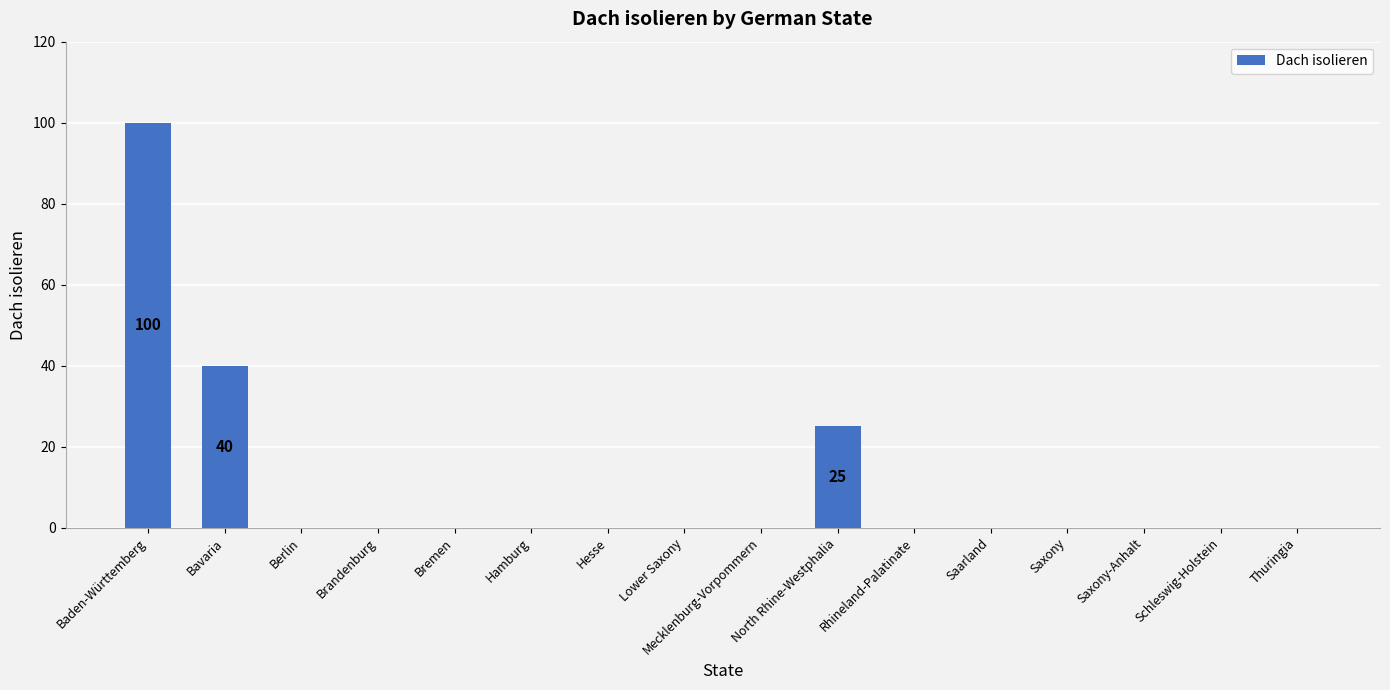

Where is the data nearest to the value 50?

Bavaria